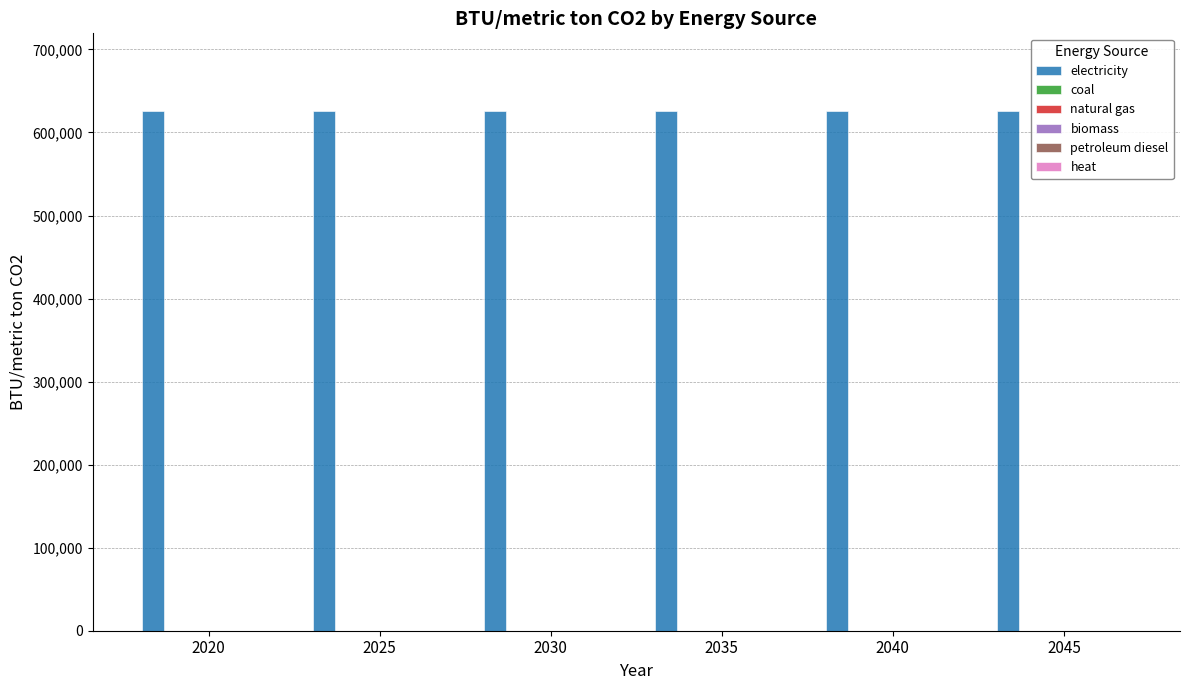

How many distinct data groups are displayed?

6